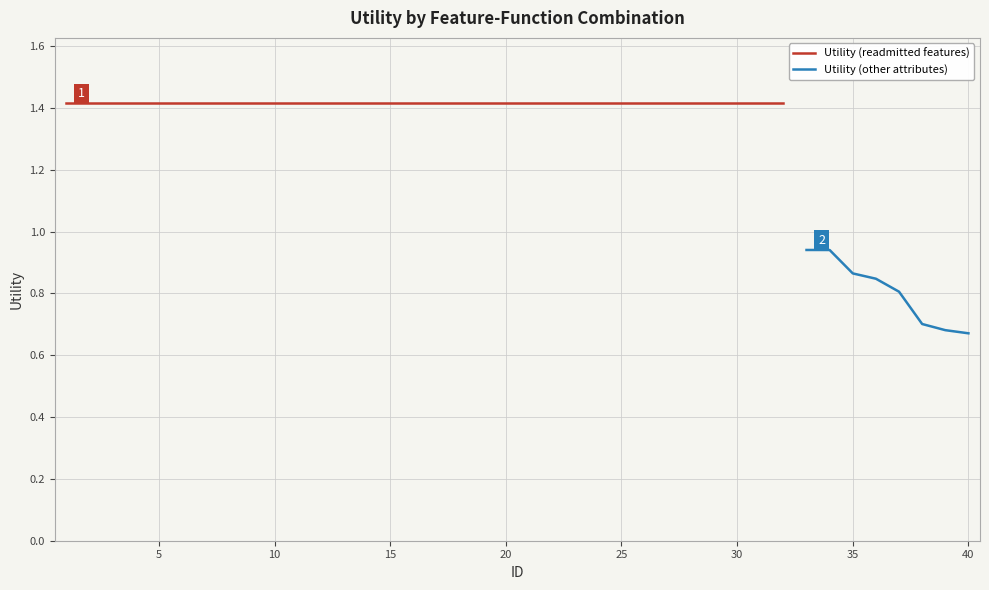

Reading right to left, extract all data points from this chart.

0.7	0.7	0.7	0.8	0.8	0.9	0.9	0.9	1.4	1.4	1.4	1.4	1.4	1.4	1.4	1.4	1.4	1.4	1.4	1.4	1.4	1.4	1.4	1.4	1.4	1.4	1.4	1.4	1.4	1.4	1.4	1.4	1.4	1.4	1.4	1.4	1.4	1.4	1.4	1.4